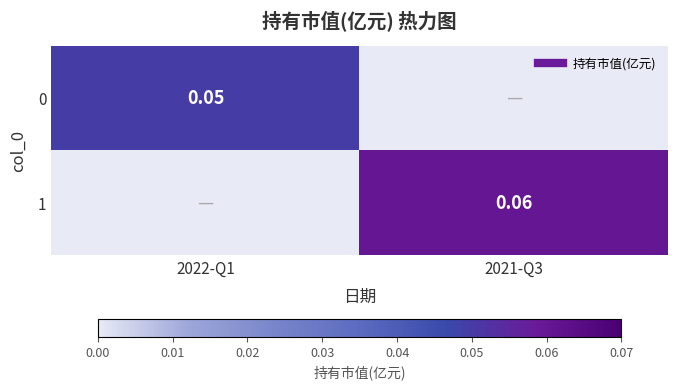

Which has a higher value, 2022-Q1 or 2021-Q3?

2022-Q1